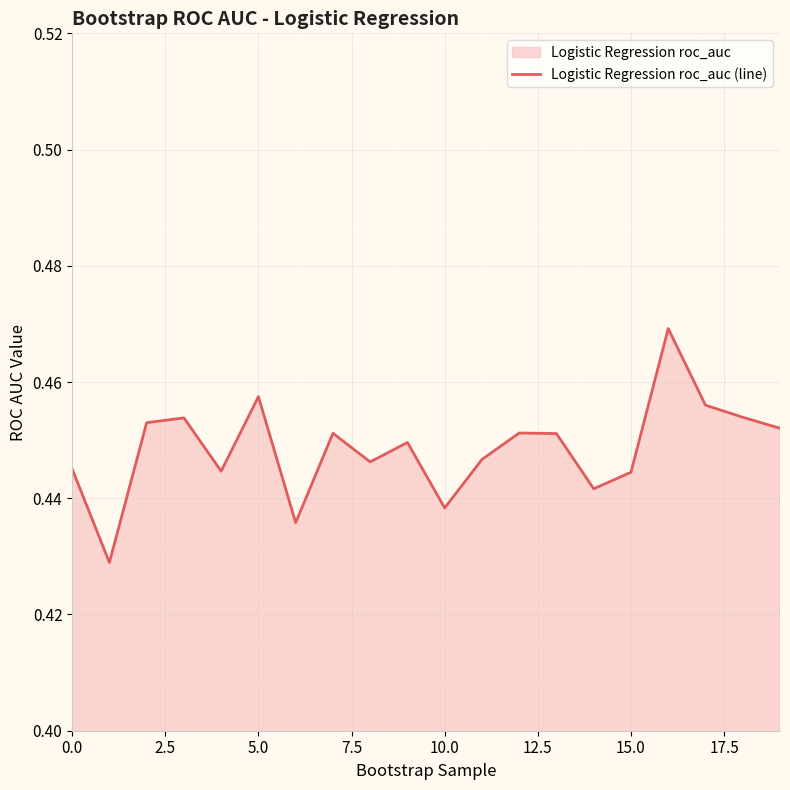

The chart shows a value of 0.2 at 10.0. True or false?

False